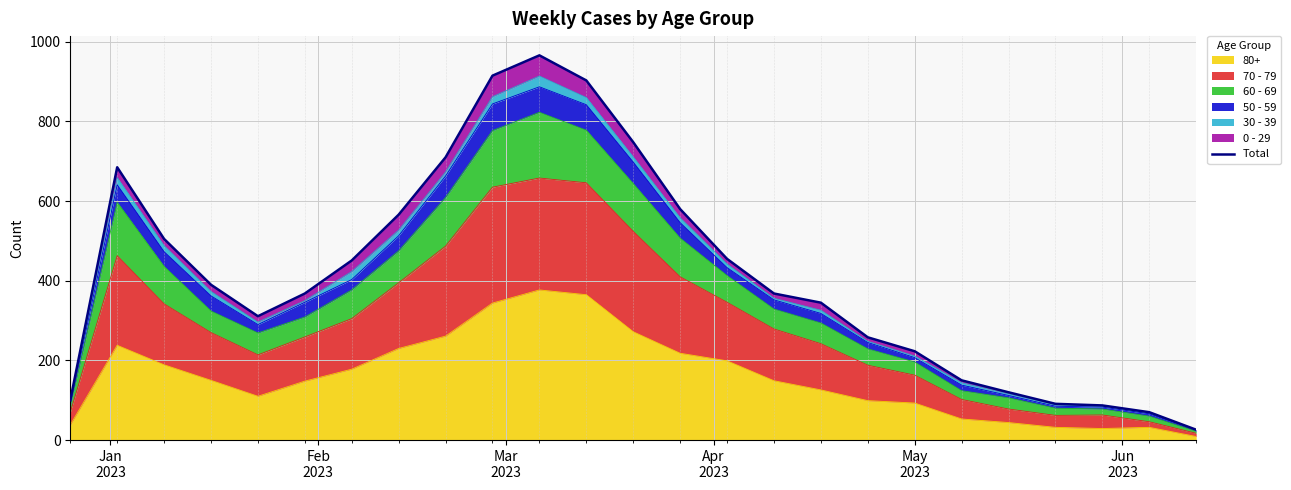

What is the minimum value shown in the chart?

26